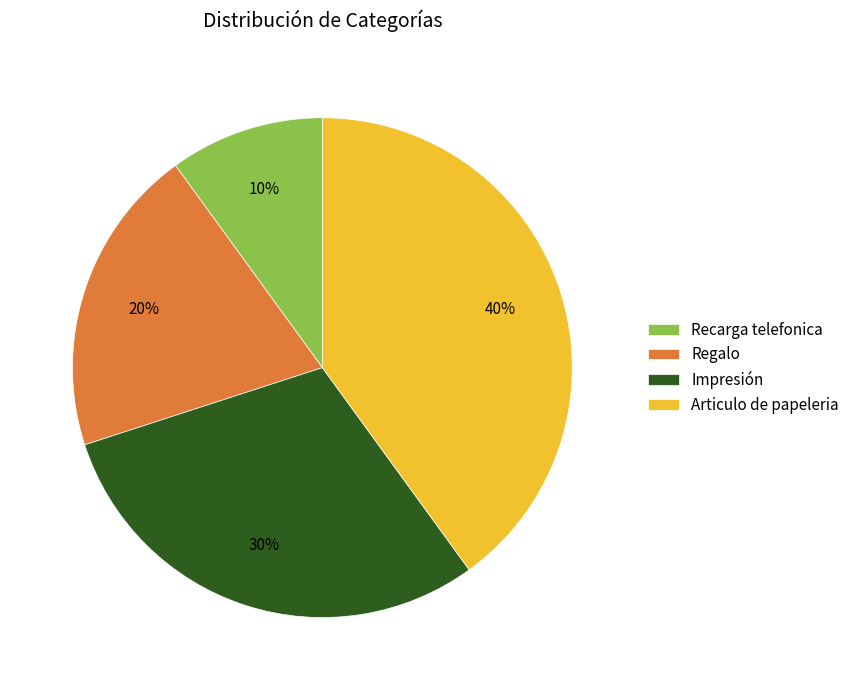

What is the largest slice in the pie chart?

Articulo de papeleria